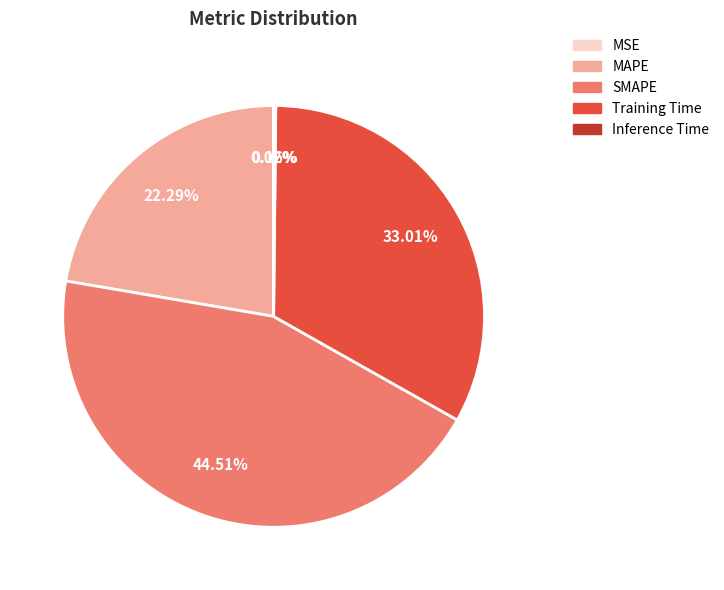

Does MAPE account for over 50% of the chart?

No